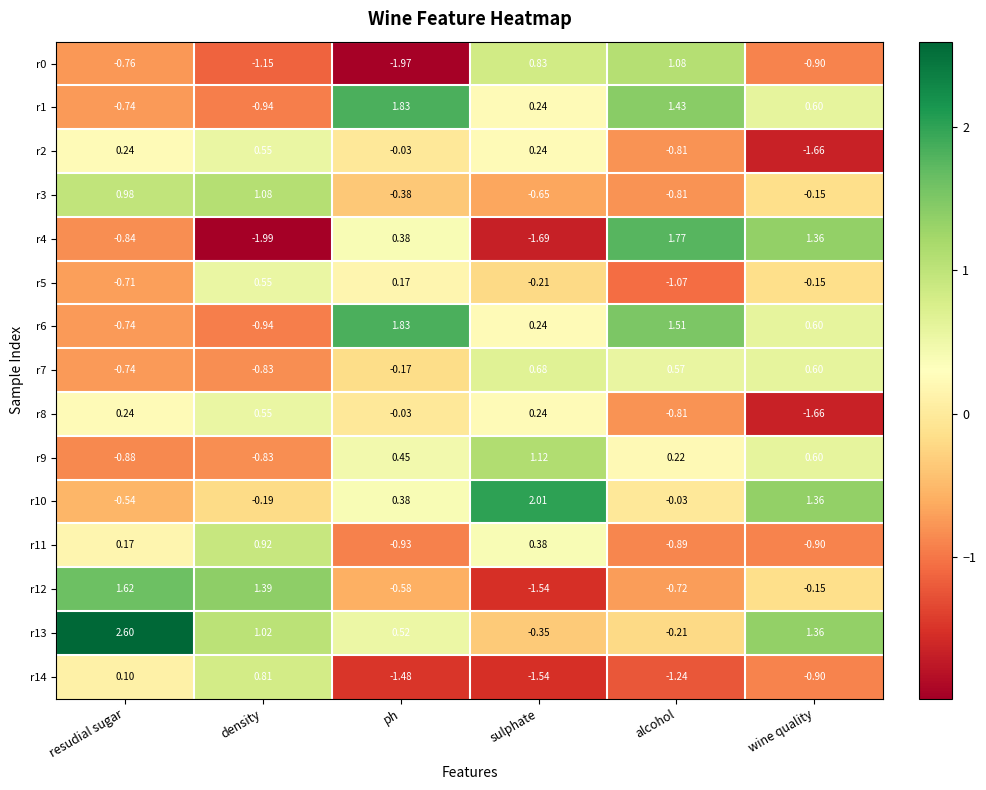

Which series has the widest spread of values?

r4